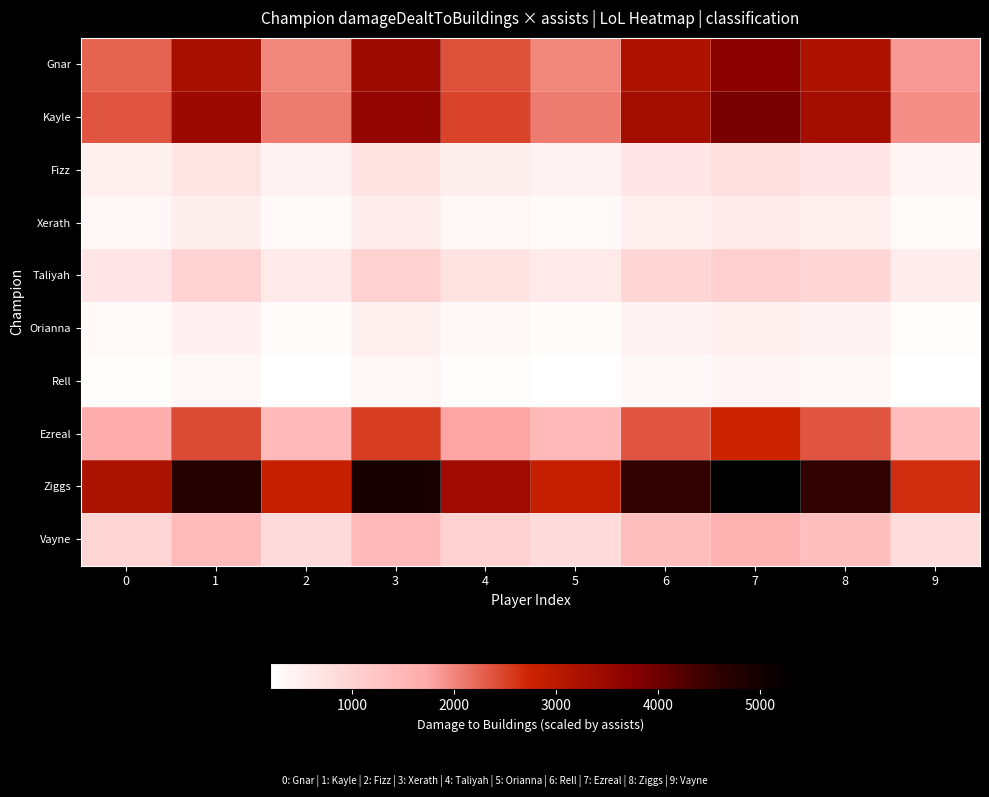

Which series has the widest spread of values?

Ziggs